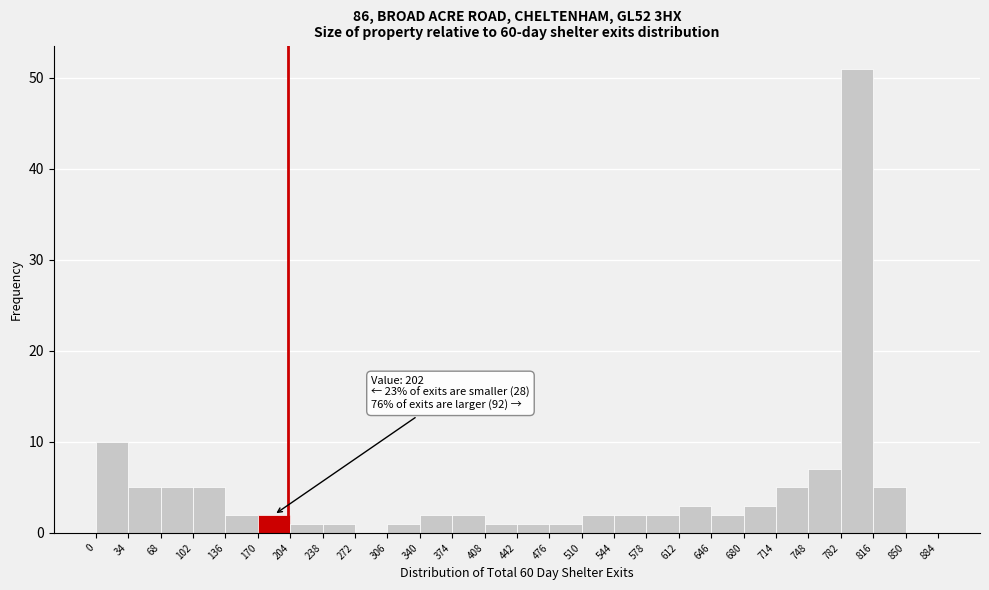

Which range on the x-axis has the tallest bar?

782 to 816